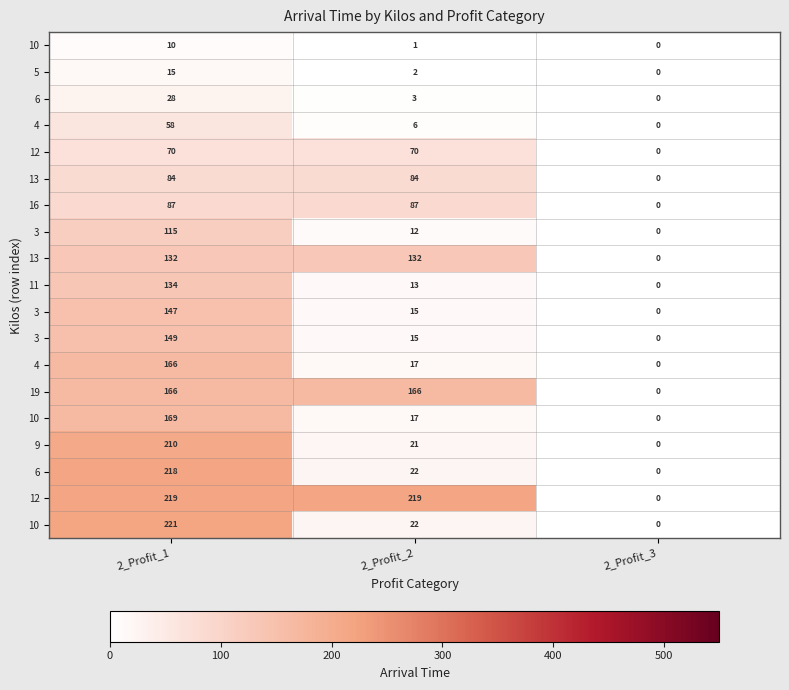

What is the greatest value displayed?

220.6